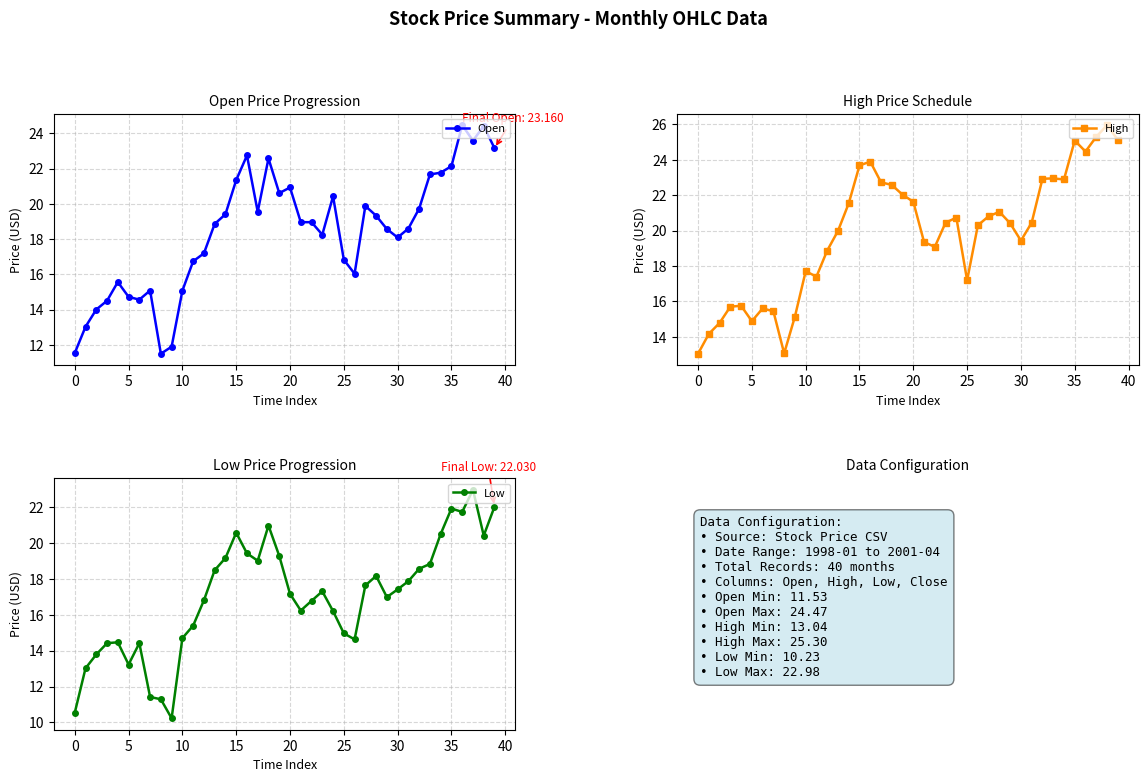

What is the label of the 34th point from the left?

33